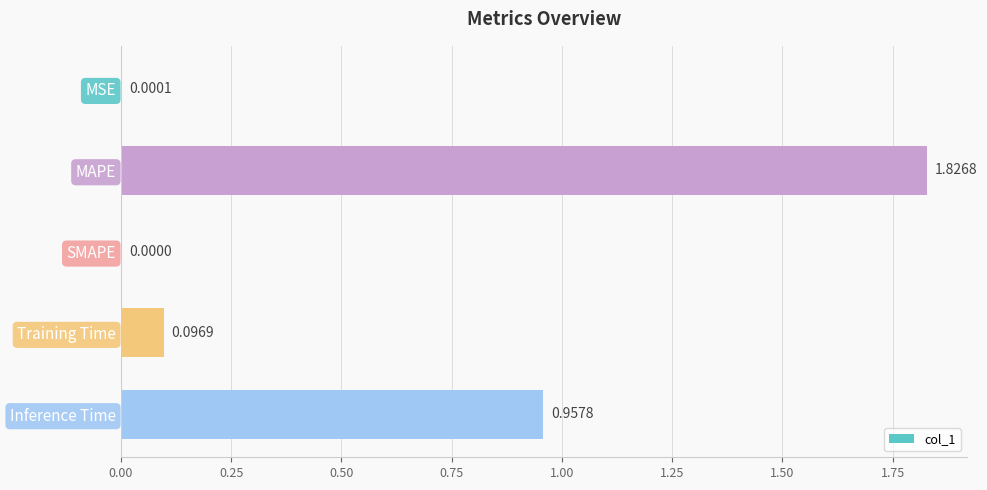

Which has a higher value, SMAPE or Training Time?

Training Time